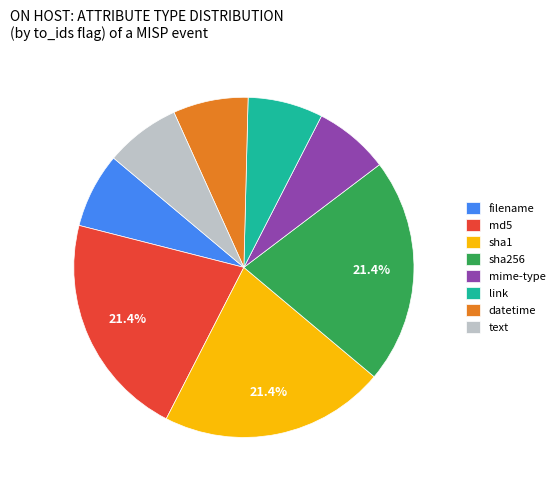

To the nearest percent, what percentage of the pie is md5?

21%